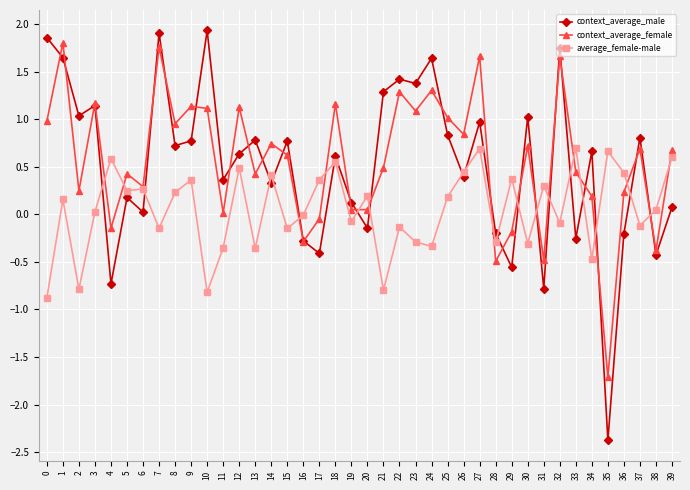

At 23, list the series in order from smallest to largest.

average_female-male, context_average_female, context_average_male